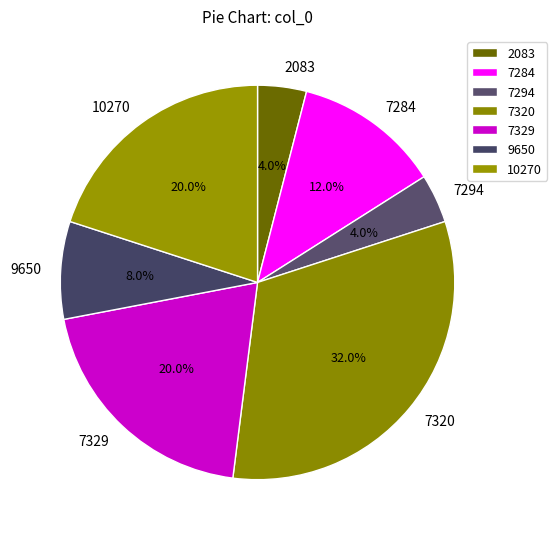

To the nearest percent, what percentage of the pie is 7284?

12%